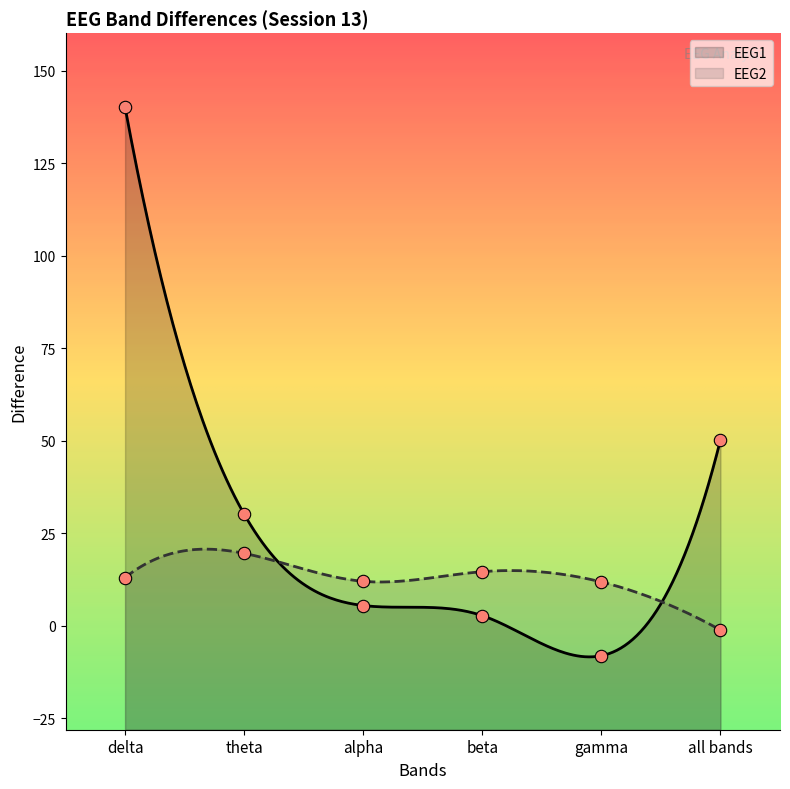

At how many categories does at least one series exceed 139?

1